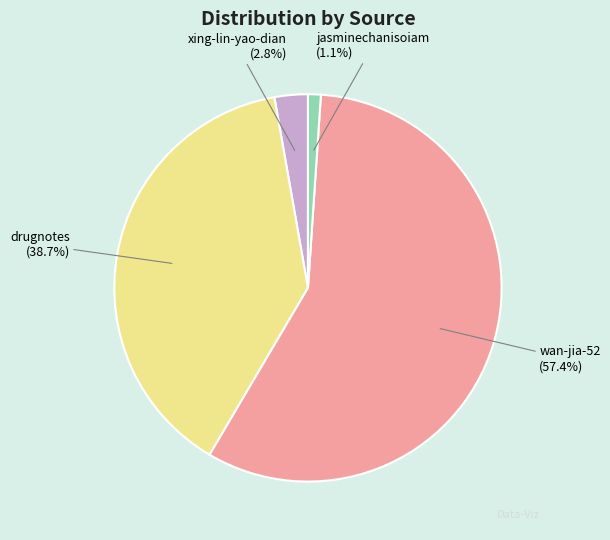

Which slice is the largest?

wan-jia-52